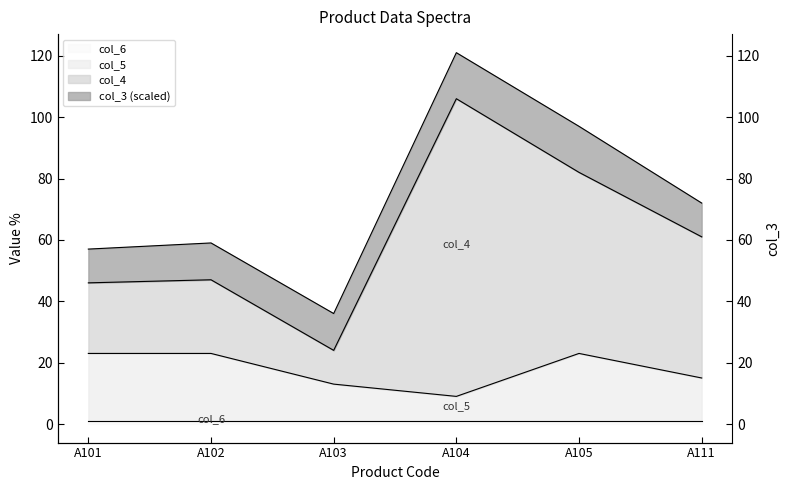

At which label does col_4 reach its peak?

A104